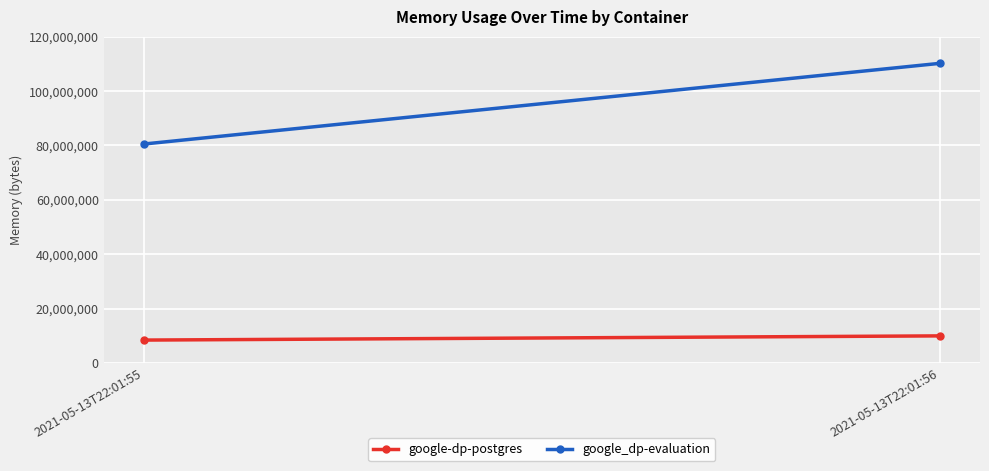

List the series in order of their peak value, lowest first.

google-dp-postgres, google_dp-evaluation